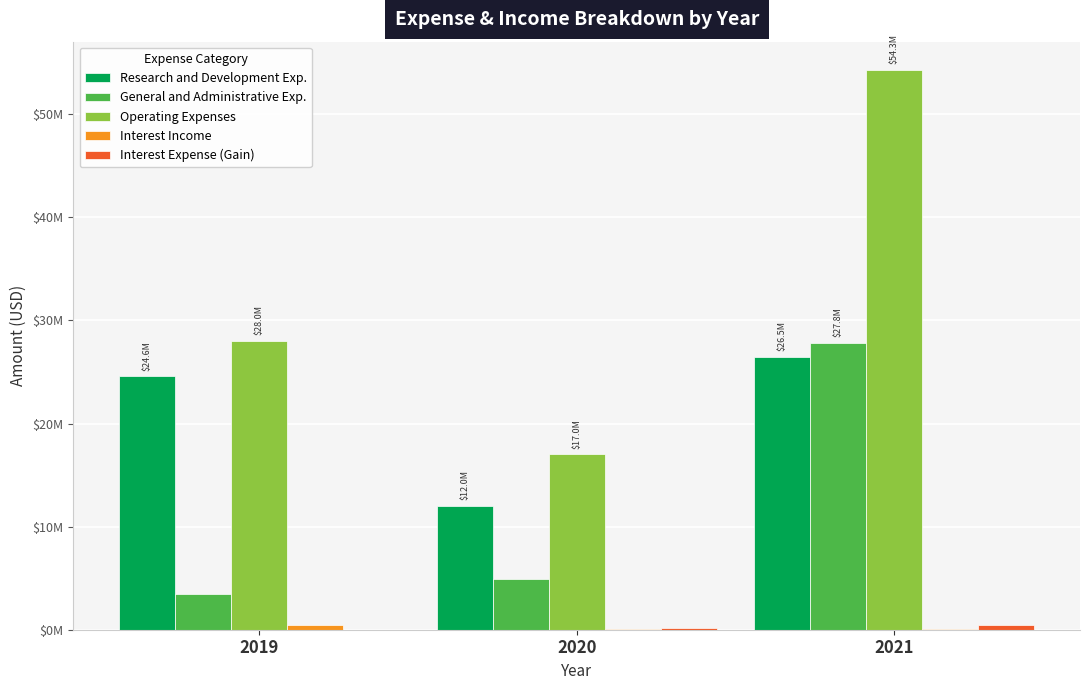

What is the minimum value for Interest Expense (Gain)?

10000